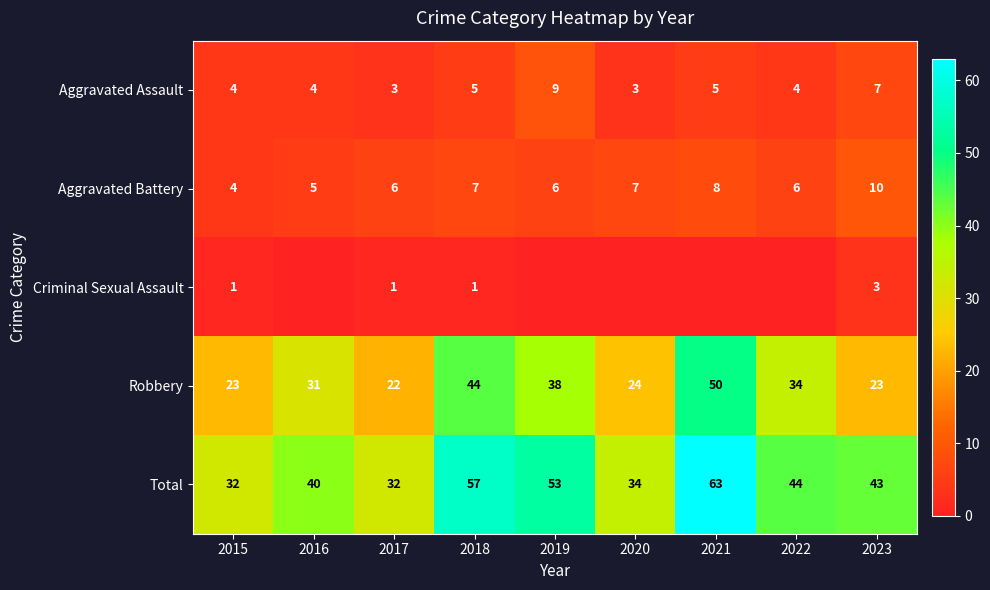

Which label corresponds to the smallest value in the chart?

2016